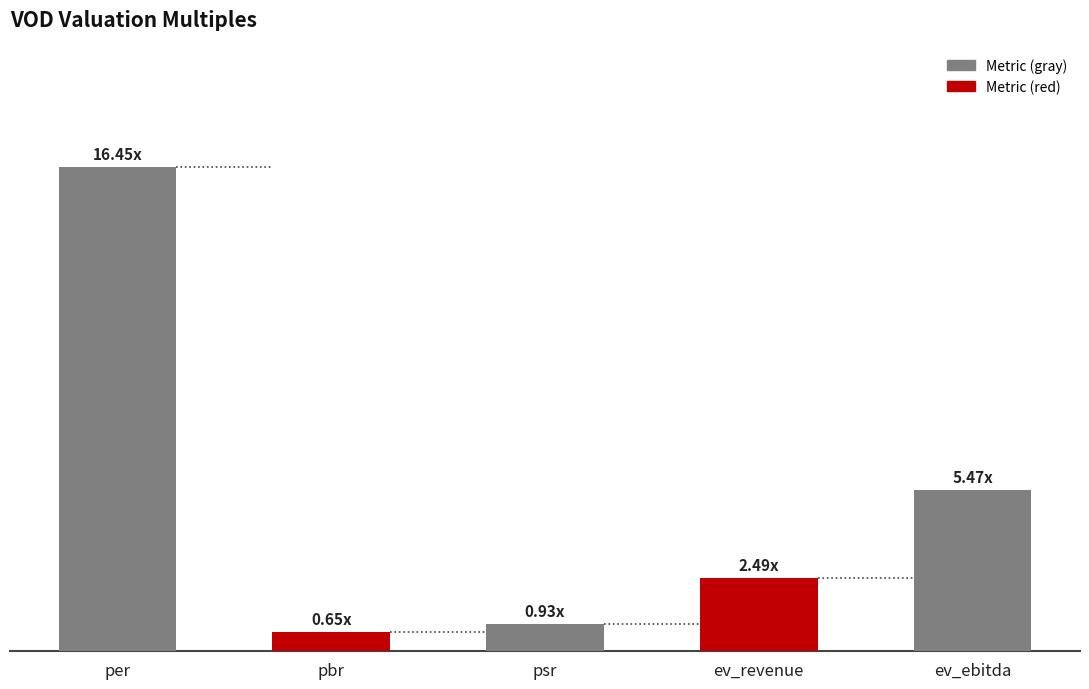

Is it true that the value at ev_revenue is 0.5?

False